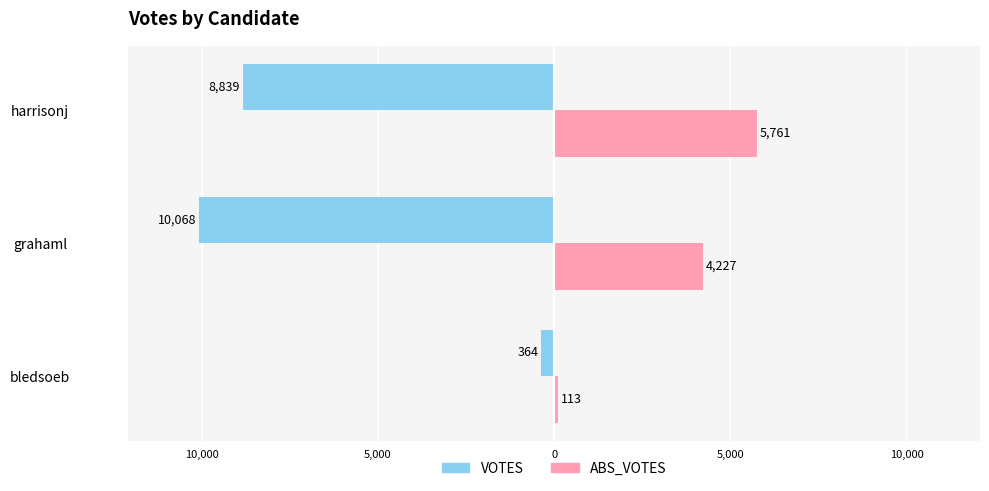

How many ABS_VOTES values are between 113 and 5761?

3